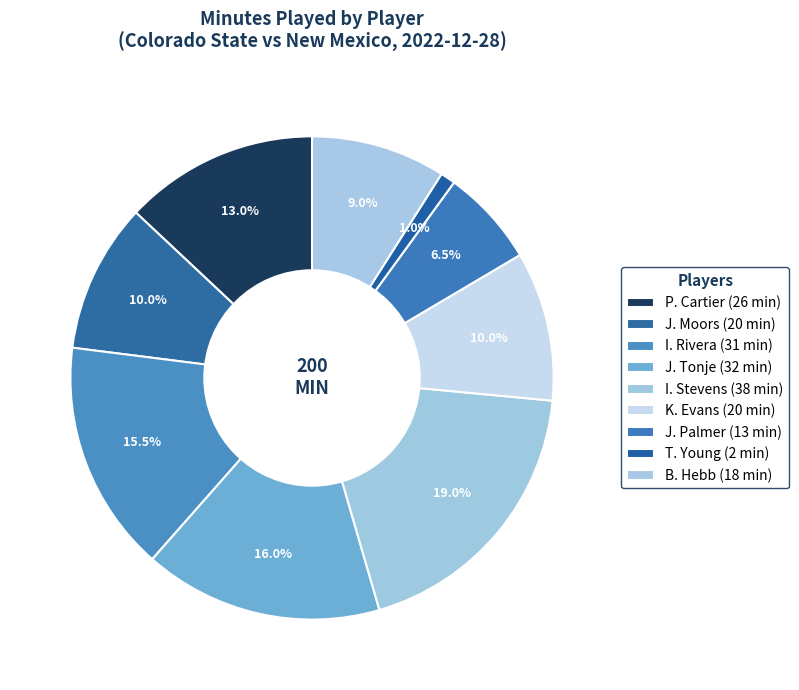

What percentage is the I. Rivera slice, to the nearest percent?

16%